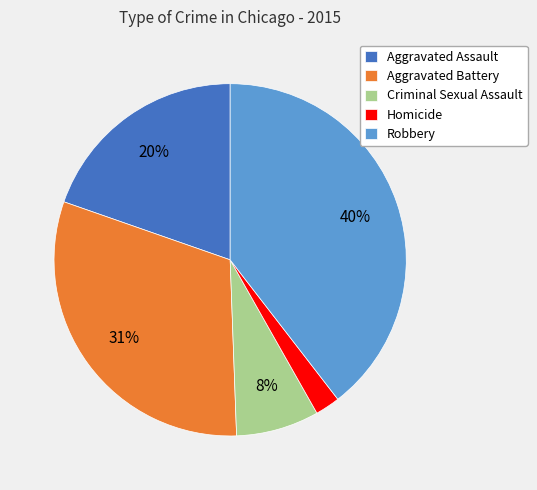

Combined, do Criminal Sexual Assault and Aggravated Battery account for over 50%?

No